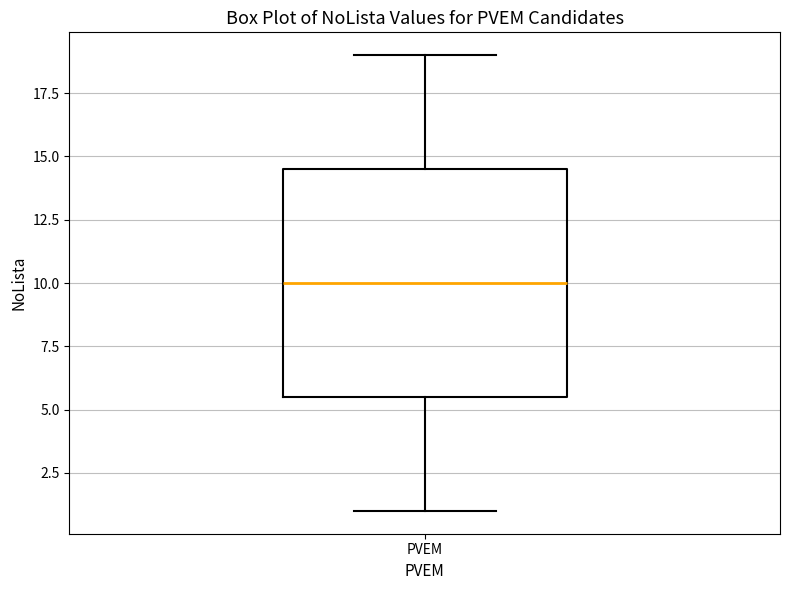

Where does the median line of the box for PVEM sit on the y-axis? The values are not printed on the chart, so give them approximately, as read against the axis.

10.0